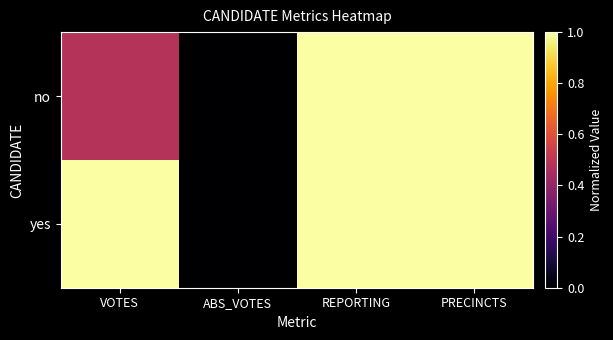

Reading left to right, extract all data points from this chart.

no: VOTES=0.5	ABS_VOTES=0.0	REPORTING=1.0	PRECINCTS=1.0
yes: VOTES=1.0	ABS_VOTES=0.0	REPORTING=1.0	PRECINCTS=1.0